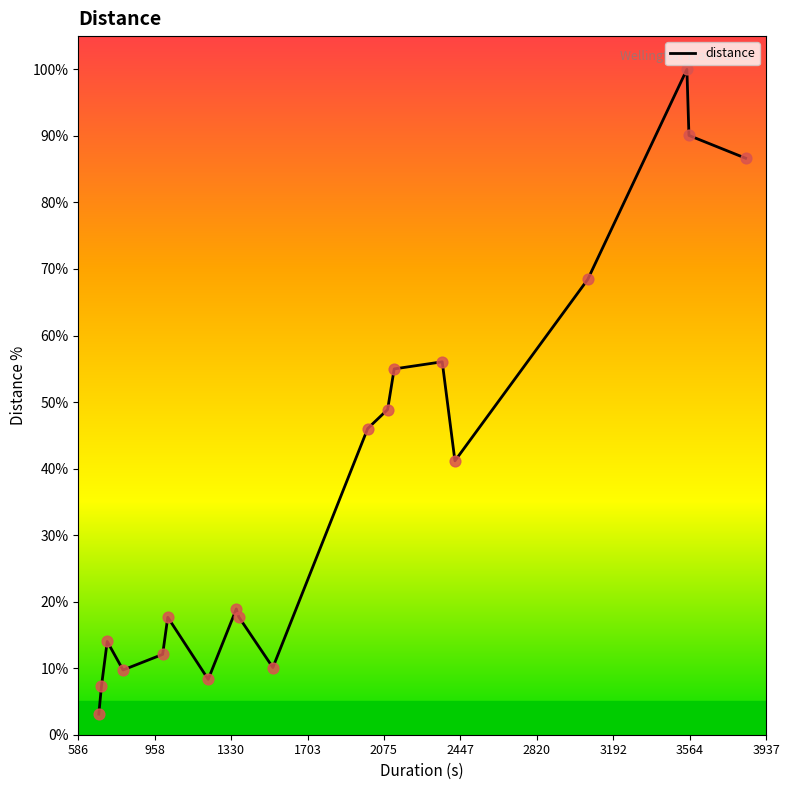

What is the difference between the maximum and minimum values?

96.9